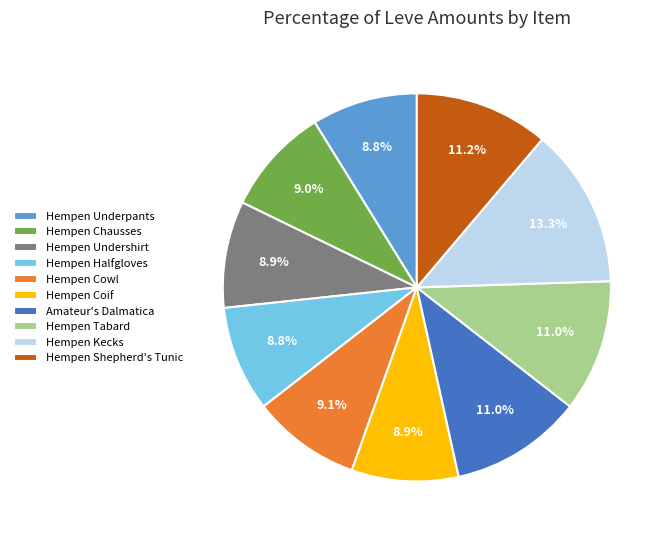

Which has a higher value, Hempen Chausses or Hempen Kecks?

Hempen Kecks